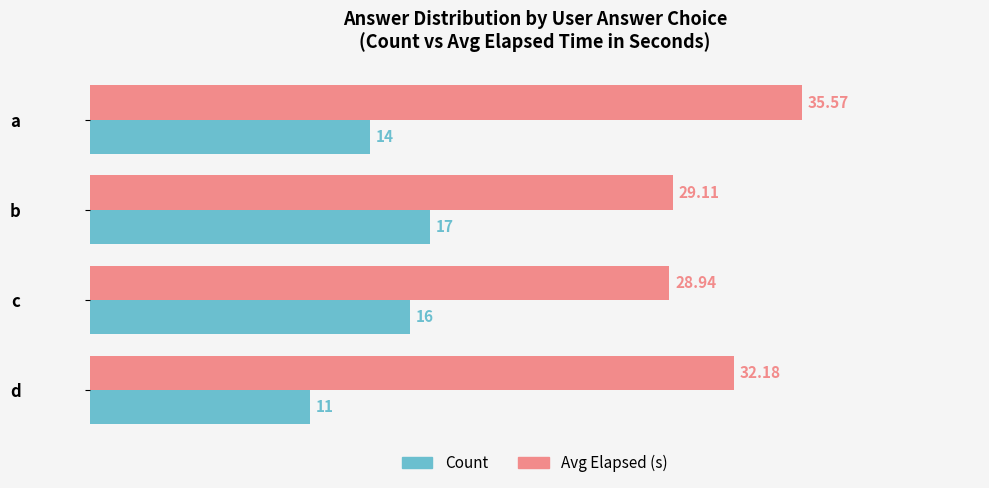

At how many categories does at least one series exceed 32?

2